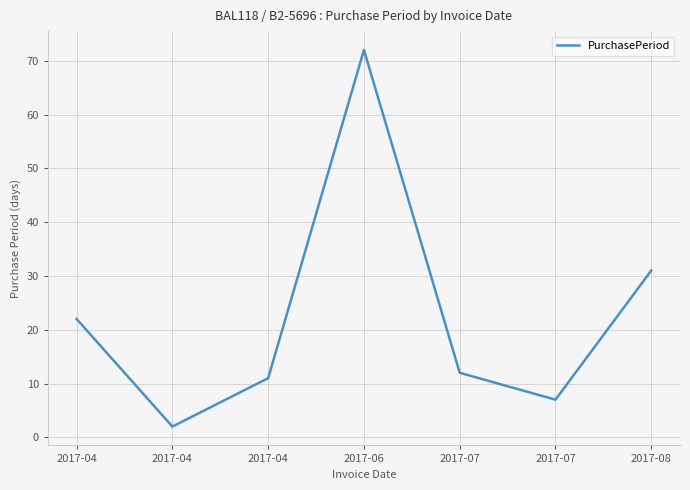

At which category does the chart reach its minimum across all series?

2017-04